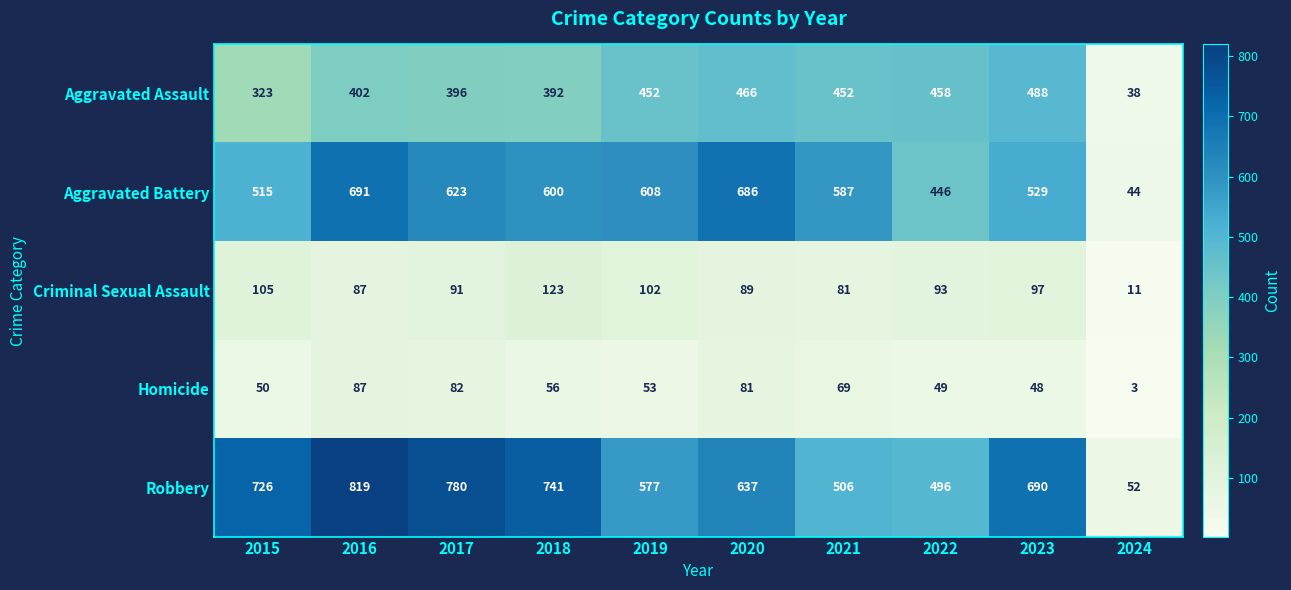

What is the sum of all Criminal Sexual Assault values?

879